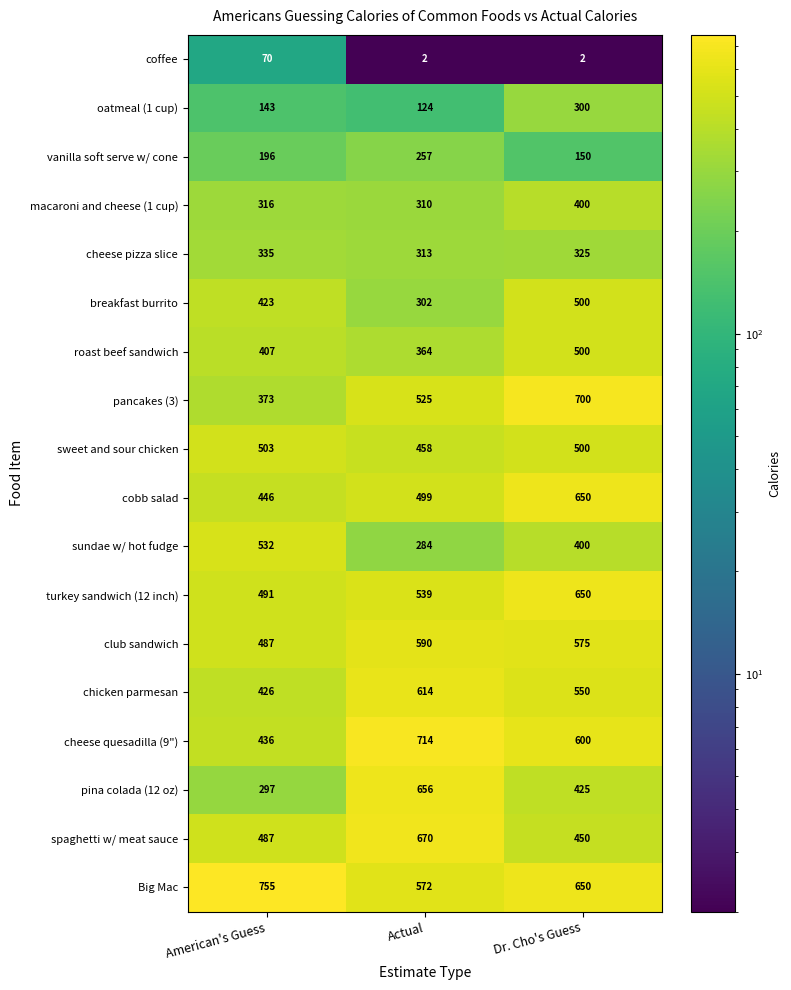

What is the difference between the maximum and minimum values in the cheese pizza slice series?

22